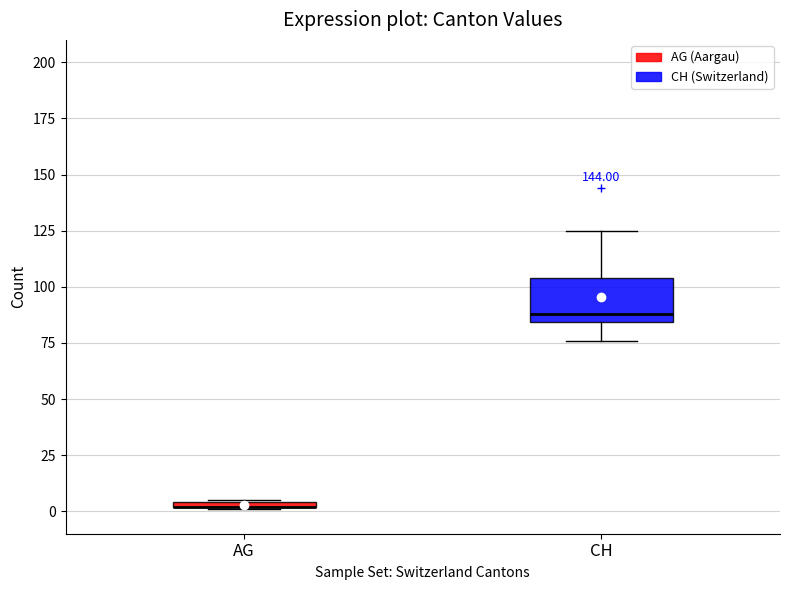

Which box is the tallest, from its lower edge to its upper edge?

CH